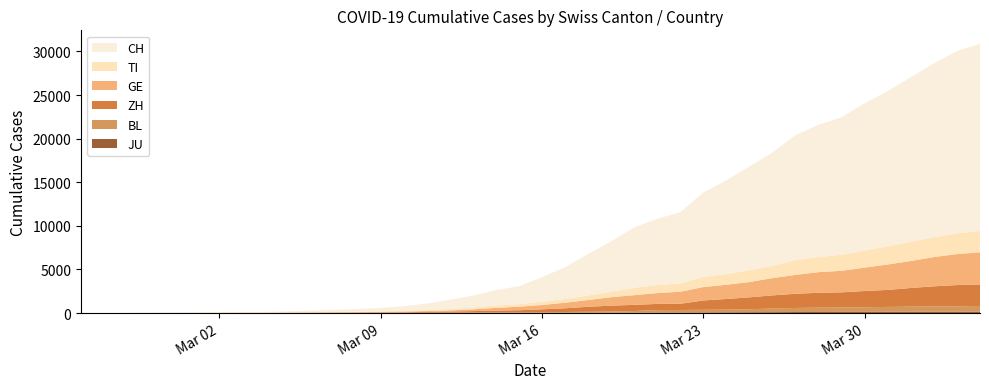

Reading right to left, transcribe all the data shown in this chart.

CH: 21469	20899	19933	18867	17800	16883	15767	15169	14337	13004	11890	10766	9679	8172	7598	6923	5764	4767	3651	2817	2052	1768	1373	1045	748	541	390	303	251	193	125	83	60	41	30	22	13	6	2	0
TI: 2442	2377	2271	2195	2091	1962	1837	1727	1688	1401	1354	1209	1162	945	916	849	638	511	426	368	293	265	206	163	108	75	61	49	41	28	25	13	8	4	2	2	1	1	0	0
GE: 3685	3553	3354	3094	2914	2682	2472	2365	2169	1981	1755	1632	1532	1383	1241	1110	967	778	633	497	403	310	197	123	91	75	50	40	32	21	17	14	14	11	10	7	4	1	1	0
ZH: 2466	2433	2305	2141	1952	1861	1735	1703	1629	1502	1370	1223	1075	711	711	711	679	568	429	326	250	218	163	140	101	62	49	40	34	29	23	15	13	10	7	6	2	2	0	0
BL: 656	625	610	588	561	539	511	502	466	422	341	306	302	289	282	184	134	116	89	76	54	47	42	26	26	22	20	19	15	6	6	2	2	2	2	2	1	0	0	0
JU: 154	149	149	145	140	128	127	119	114	100	92	82	69	61	54	44	36	32	29	25	19	18	17	12	7	7	7	5	5	4	4	2	2	1	1	1	1	1	0	0